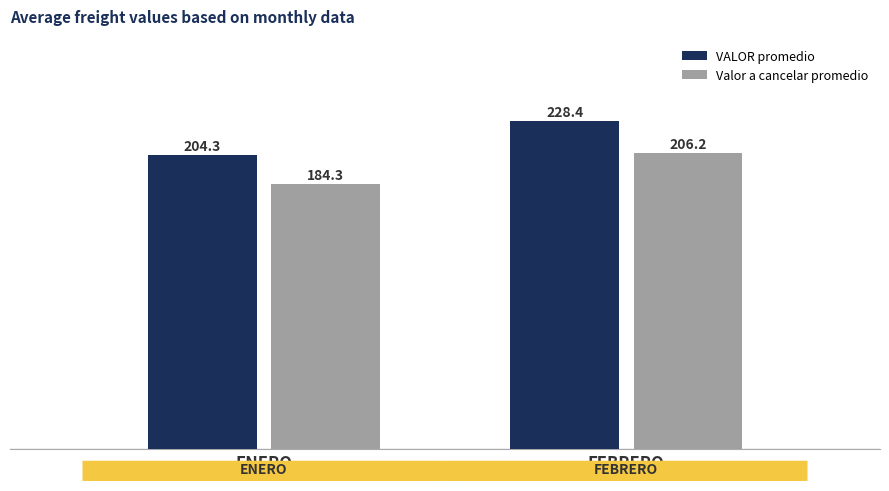

What is the value of the VALOR promedio bar at the 2nd from the left?

228.4